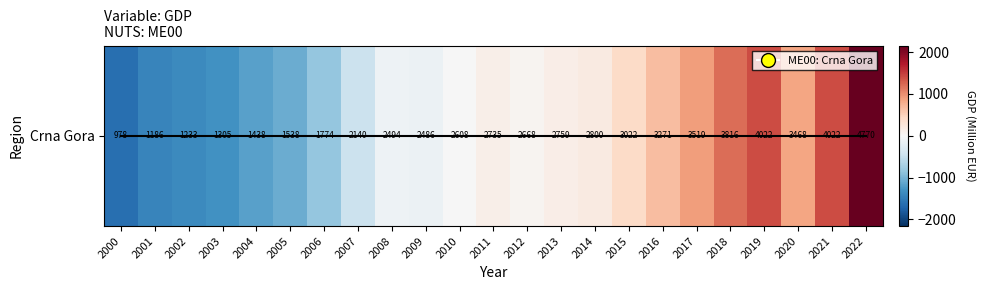

What is the change in value from 2000 to 2016?

+2292.6